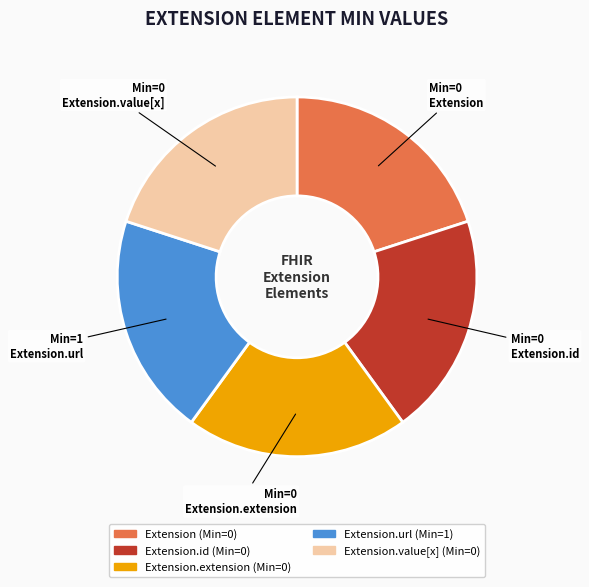

Is there a majority slice in this chart?

No